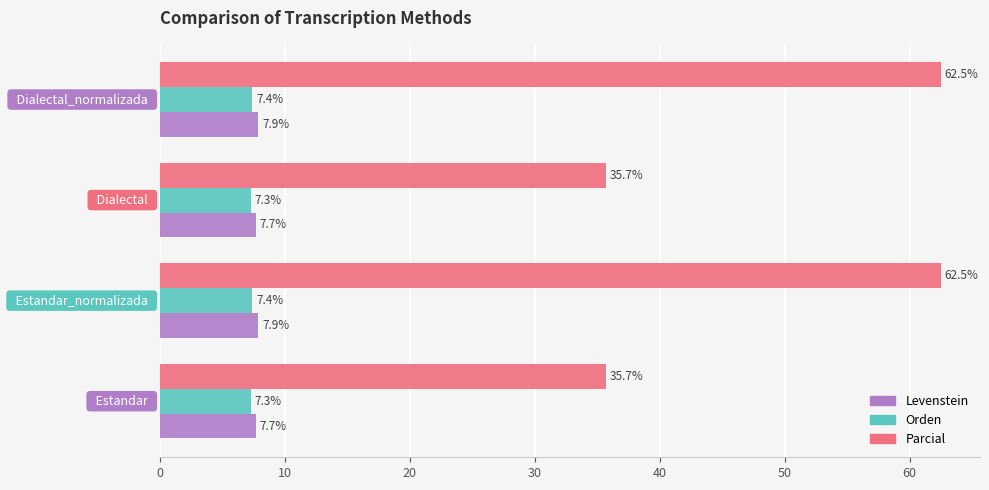

Count the number of data series in this chart.

3